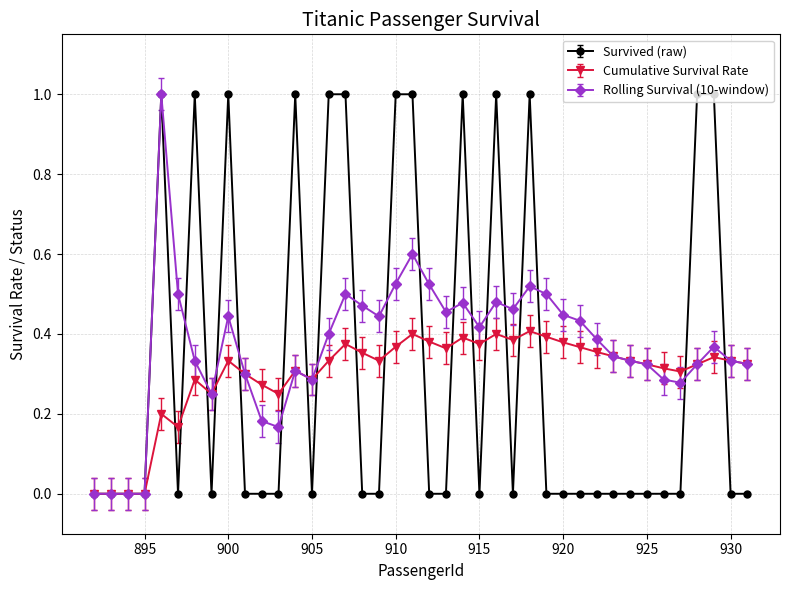

What is the greatest value displayed?

1.0